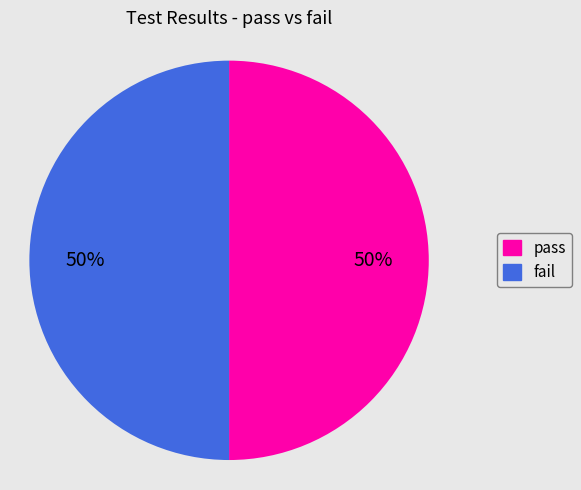

To the nearest percent, what is the average slice percentage?

50%